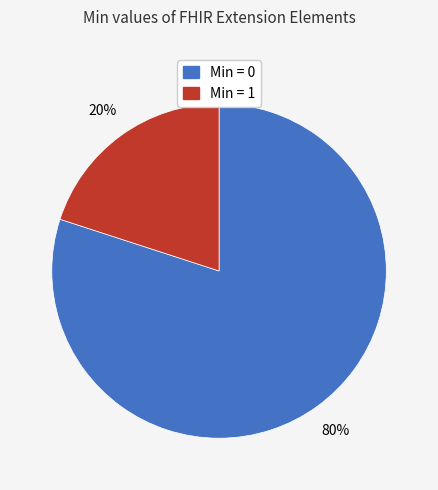

Approximately how many times larger is the value at Min = 0 compared to Min = 1?

4.0